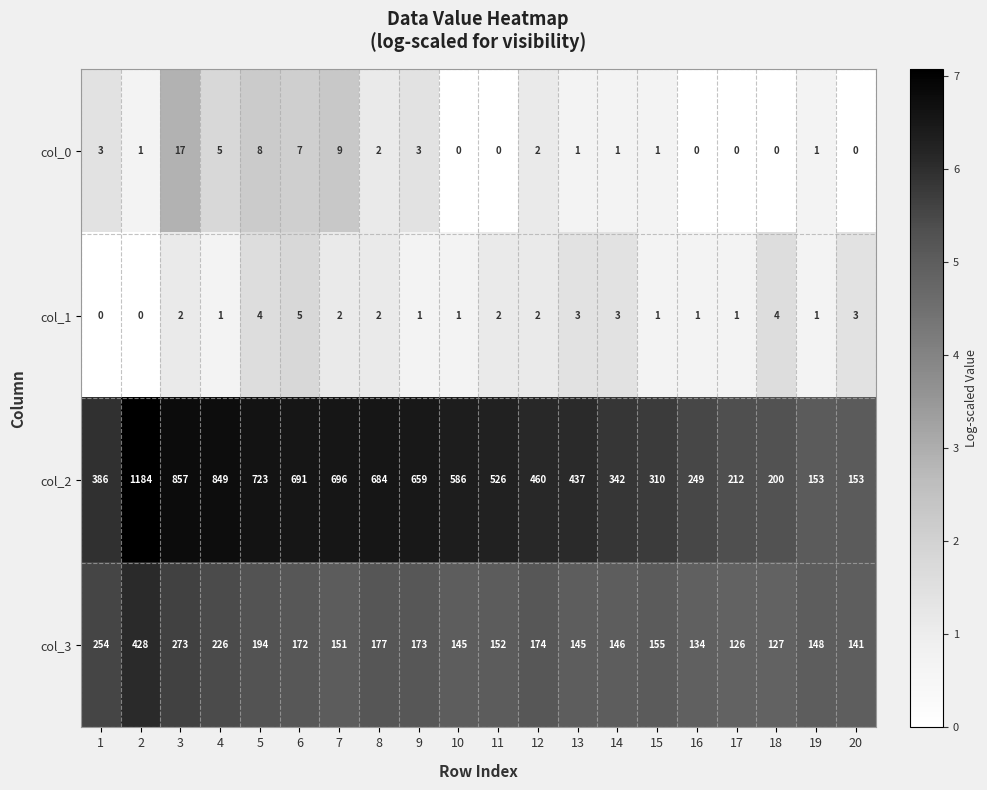

At how many categories does at least one series exceed 6?

20